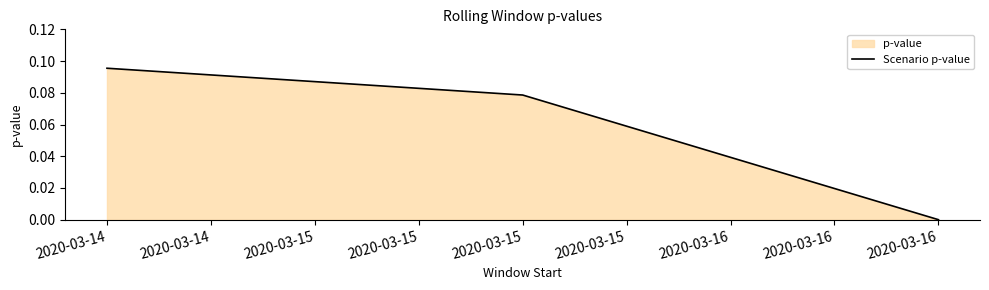

Is it true that the value at 2020-03-16 is 0.0?

True